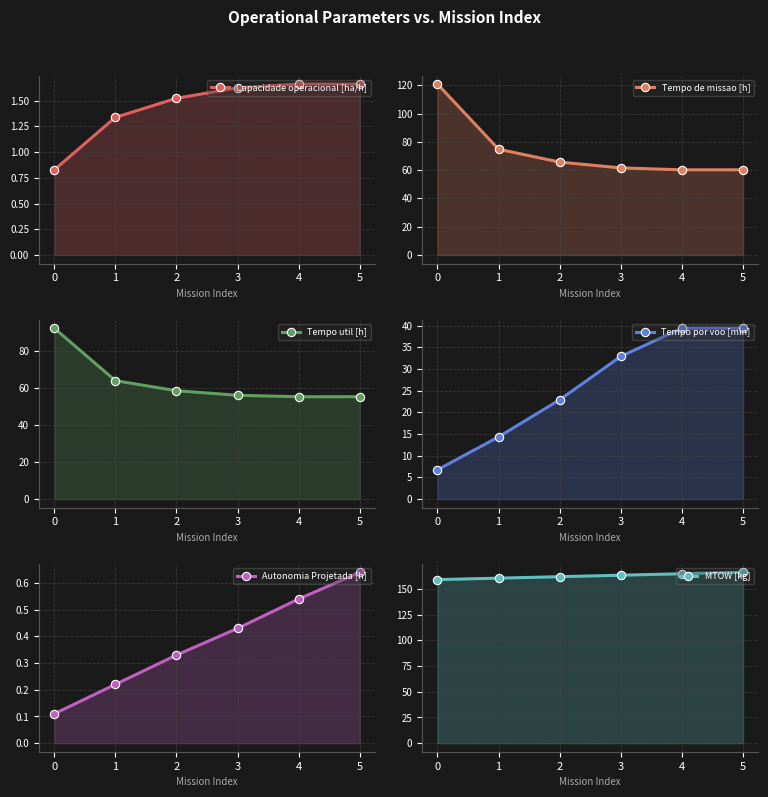

What is the sum of all Tempo de missao [h] values?

443.2